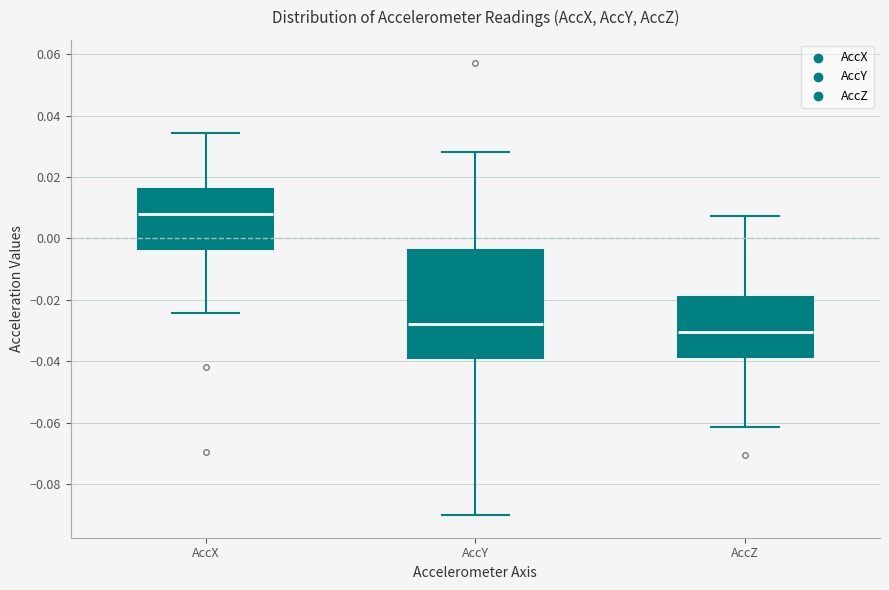

Reading left to right, transcribe this box plot: for each box, give where its median line is, the range the box spans, and where its two whiskers end, as read against the y-axis. The values are not printed on the chart, so give them approximately, as read against the axis.

AccX: median 0.008, box -0.004 to 0.016, whiskers -0.024 to 0.034
AccY: median -0.028, box -0.040 to -0.004, whiskers -0.090 to 0.028
AccZ: median -0.030, box -0.038 to -0.020, whiskers -0.062 to 0.008